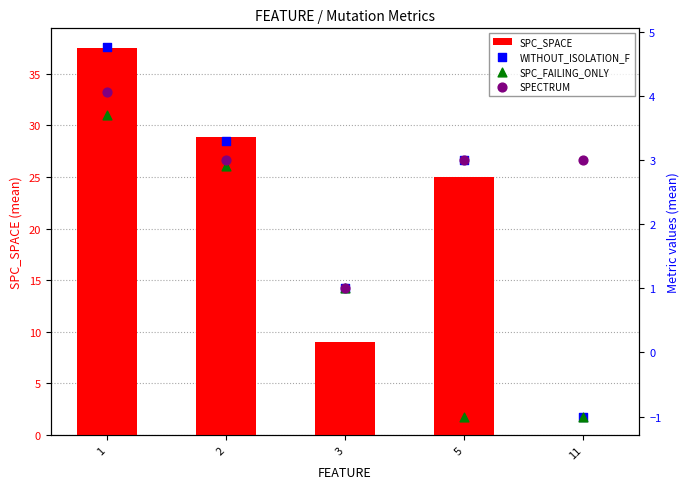

What is the total value across all series at 2?

38.1